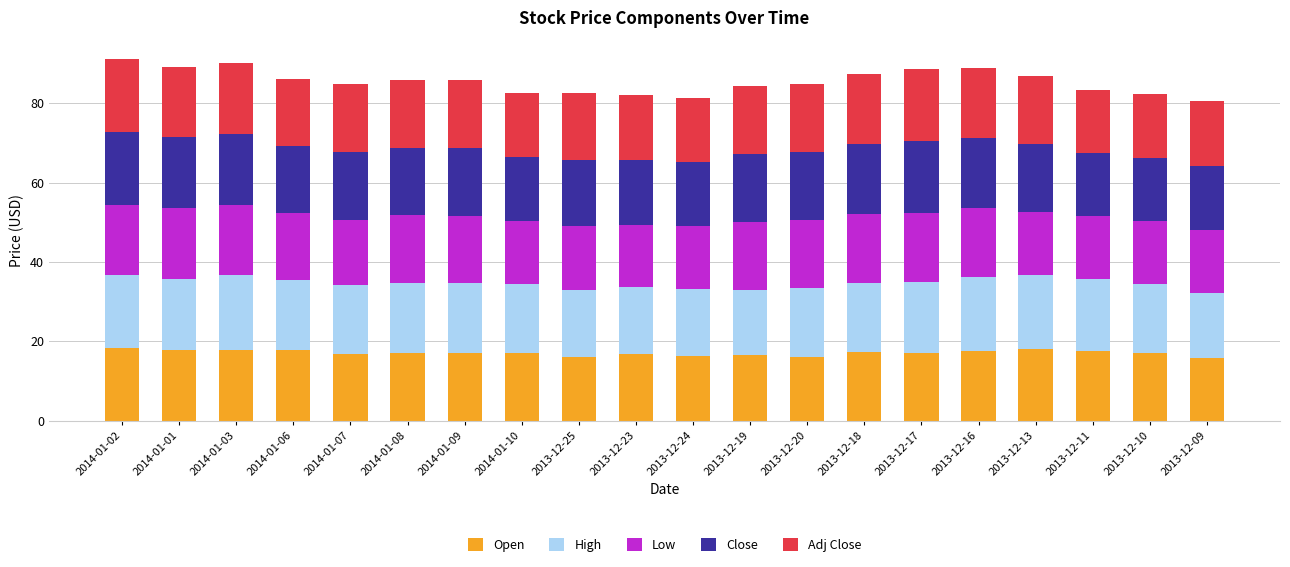

Count the number of data series in this chart.

5